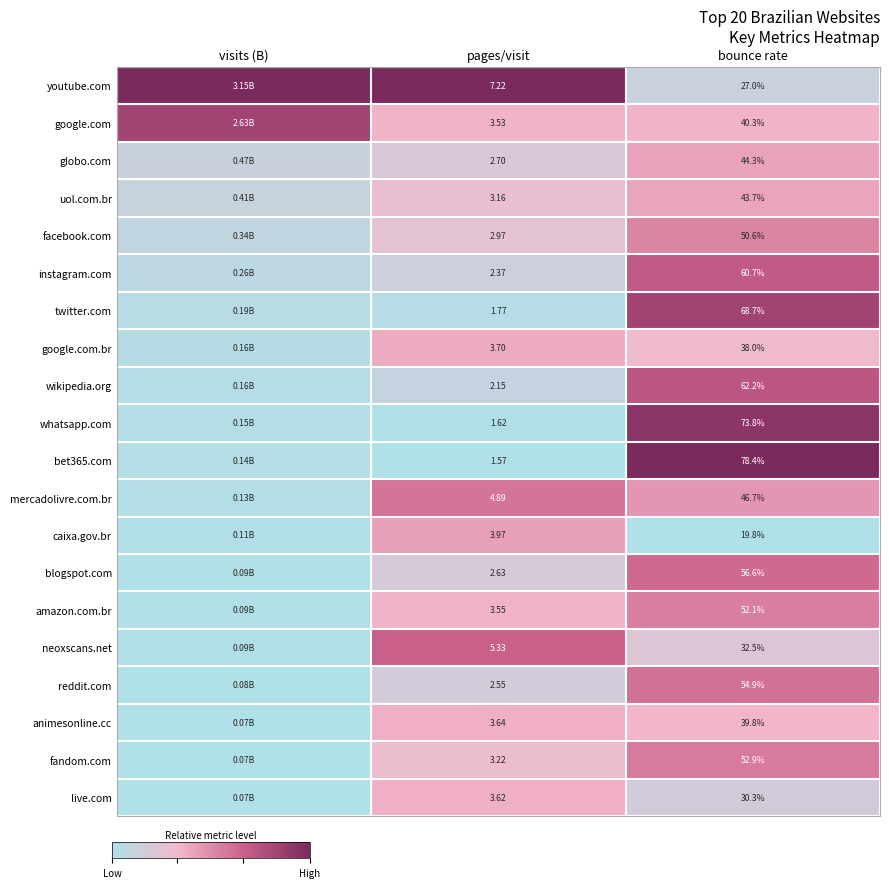

Is the value of live.com at pages/visit greater than the value of wikipedia.org at bounce rate?

No